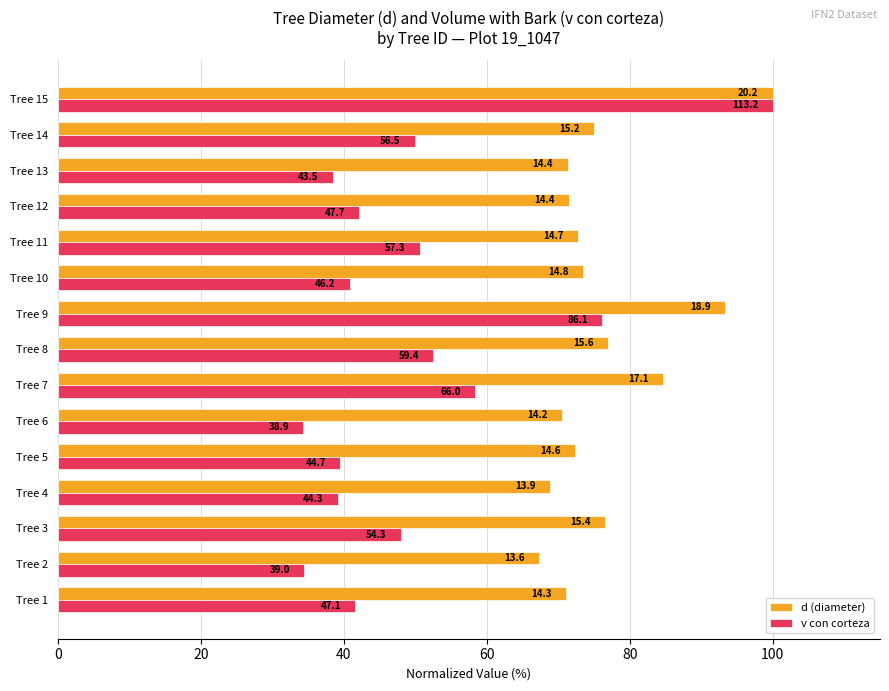

What are all the series names shown in the legend?

d (diameter), v con corteza